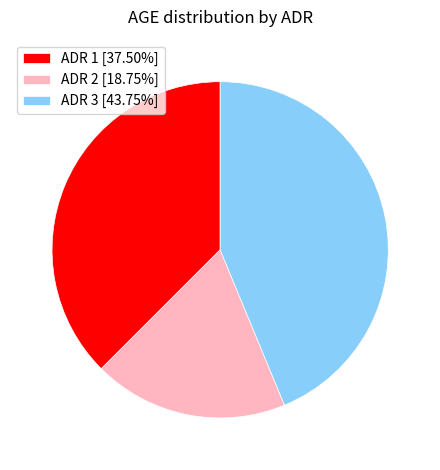

Approximately how many times larger is the value at ADR 1 [37.50%] compared to ADR 3 [43.75%]?

0.9